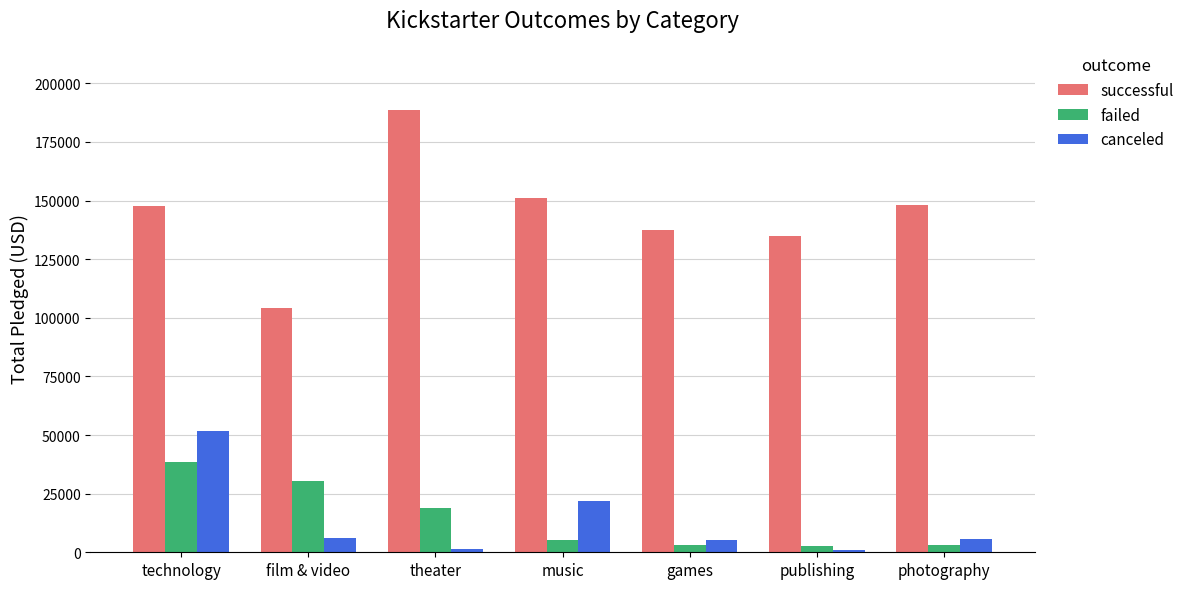

What is the label of the 1st bar from the right?

photography